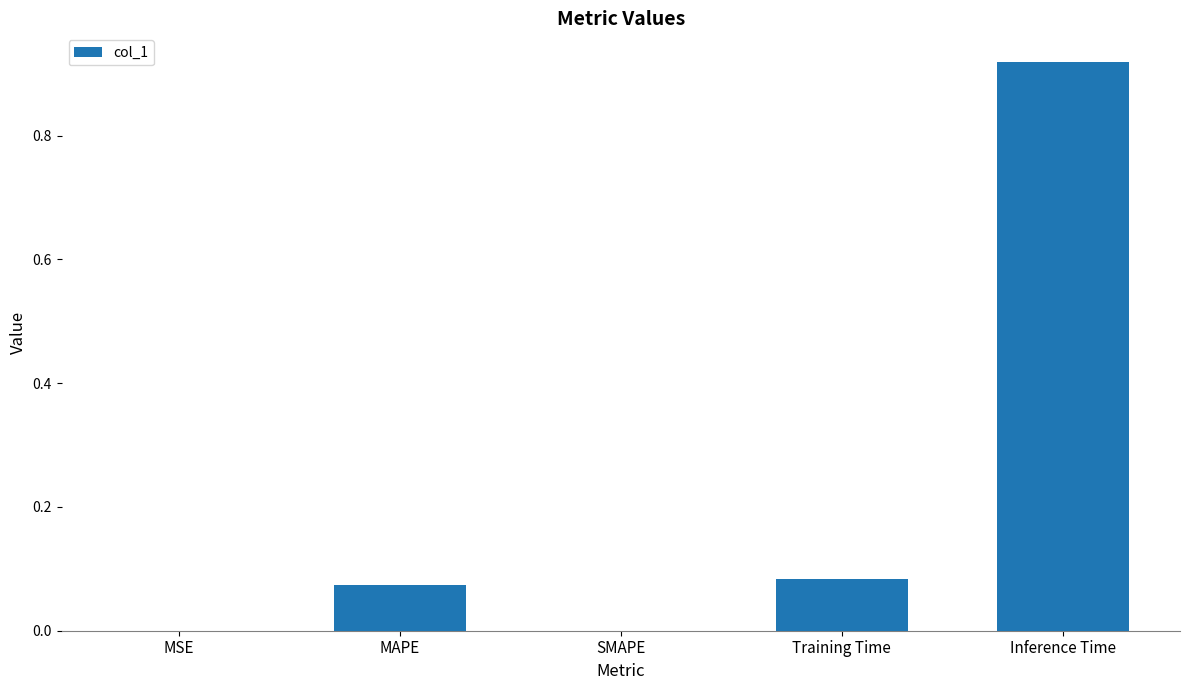

Which category has the highest value across all series?

Inference Time